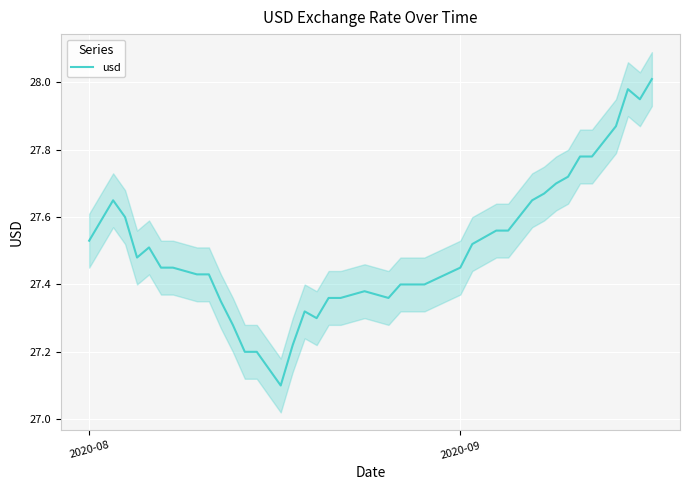

The usd series shows 45.9 at 2020-09. True or false?

False